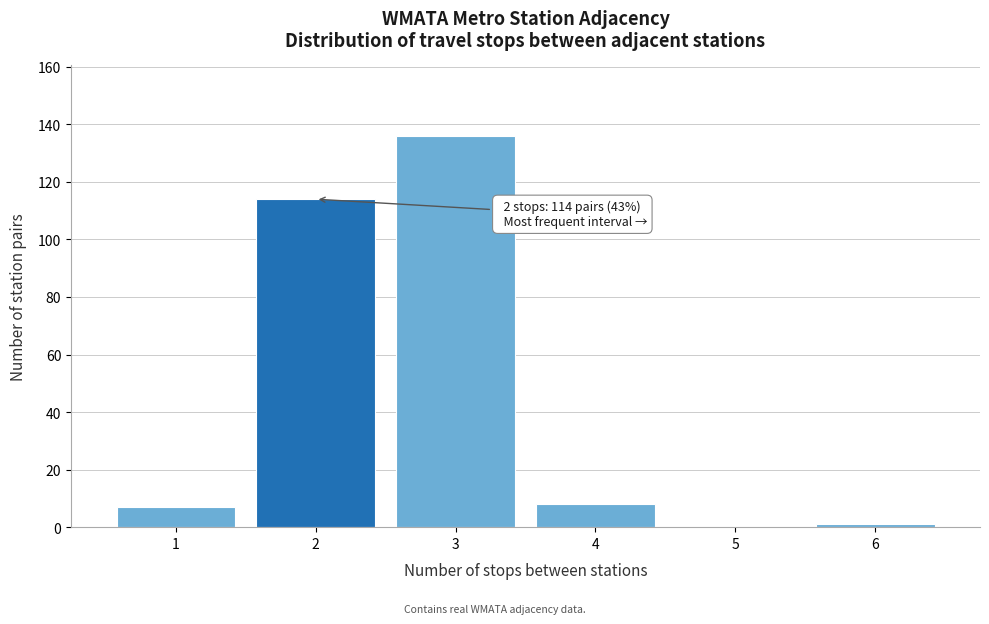

Reading left to right, what are all the values shown in this chart?

1=7	2=114	3=136	4=8	5=0	6=1